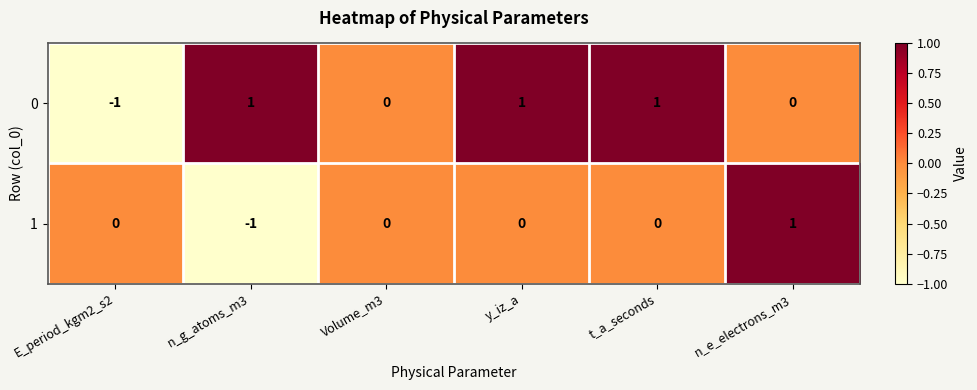

At n_g_atoms_m3, list the series in order from smallest to largest.

1, 0